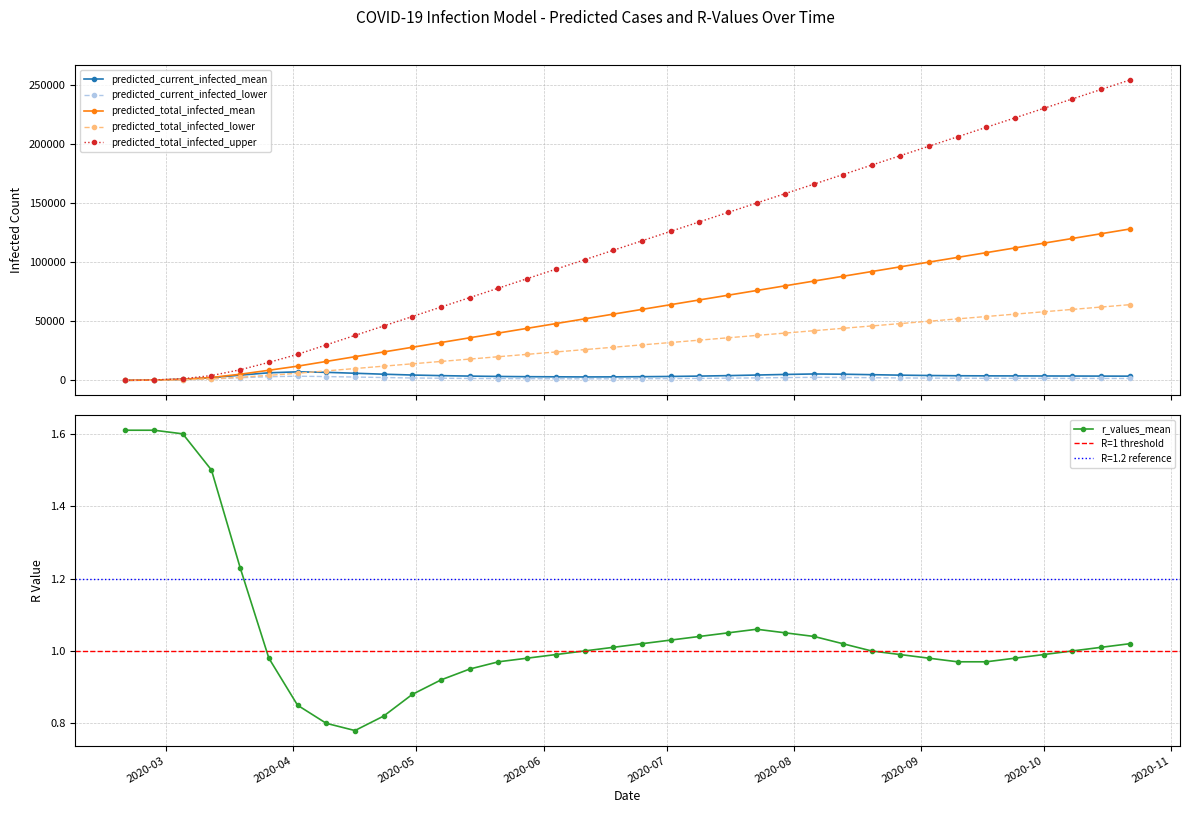

Is this an area chart (filled region under the line)?

No